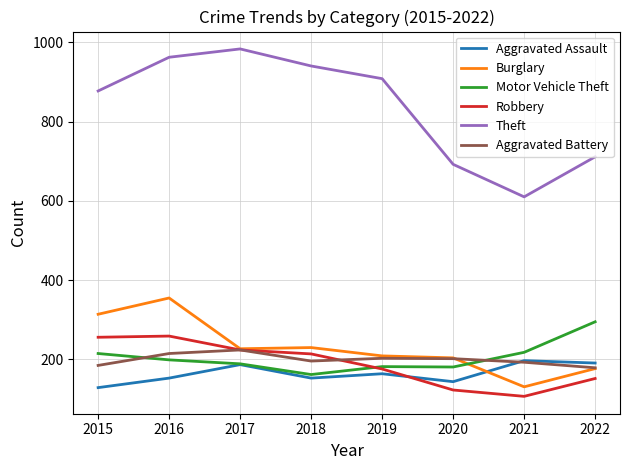

Is the value of Aggravated Assault at 2015 greater than the value of Motor Vehicle Theft at 2015?

No